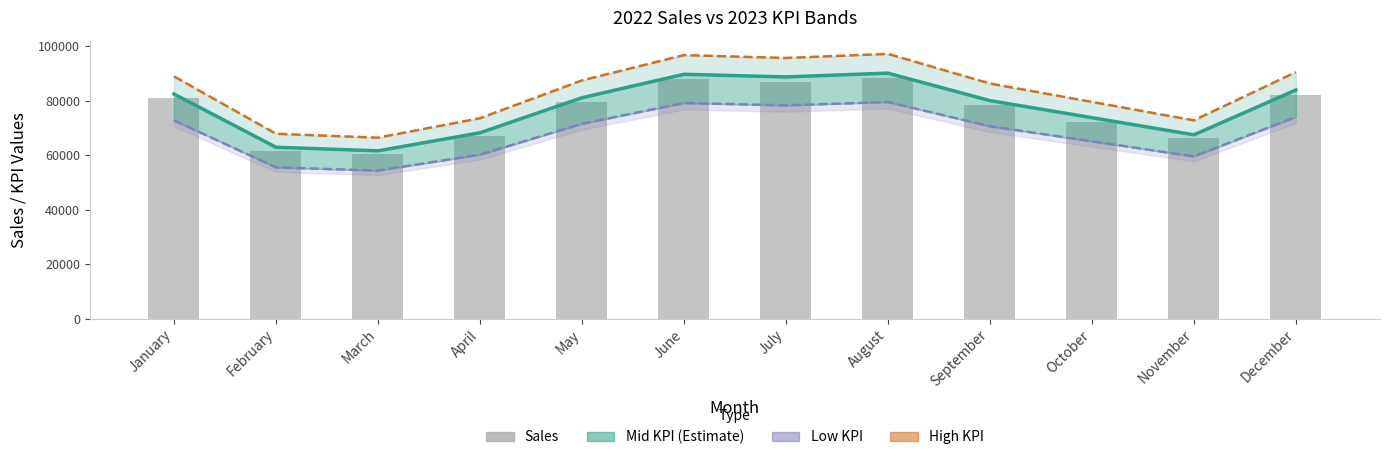

Is it true that High KPI equals 150773.9 at August?

False